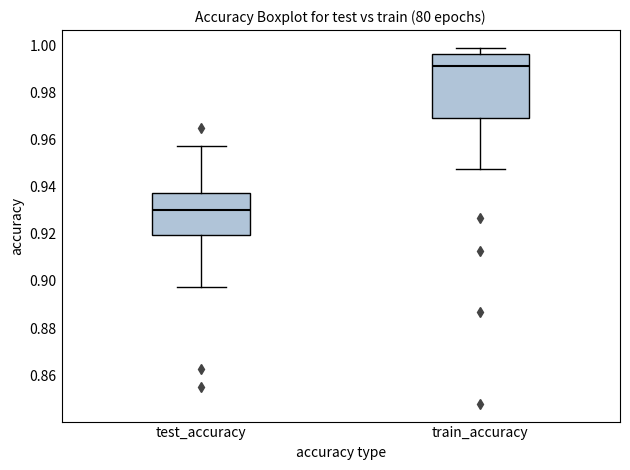

Comparing the boxes themselves (not the whiskers), which one is the tallest?

train_accuracy